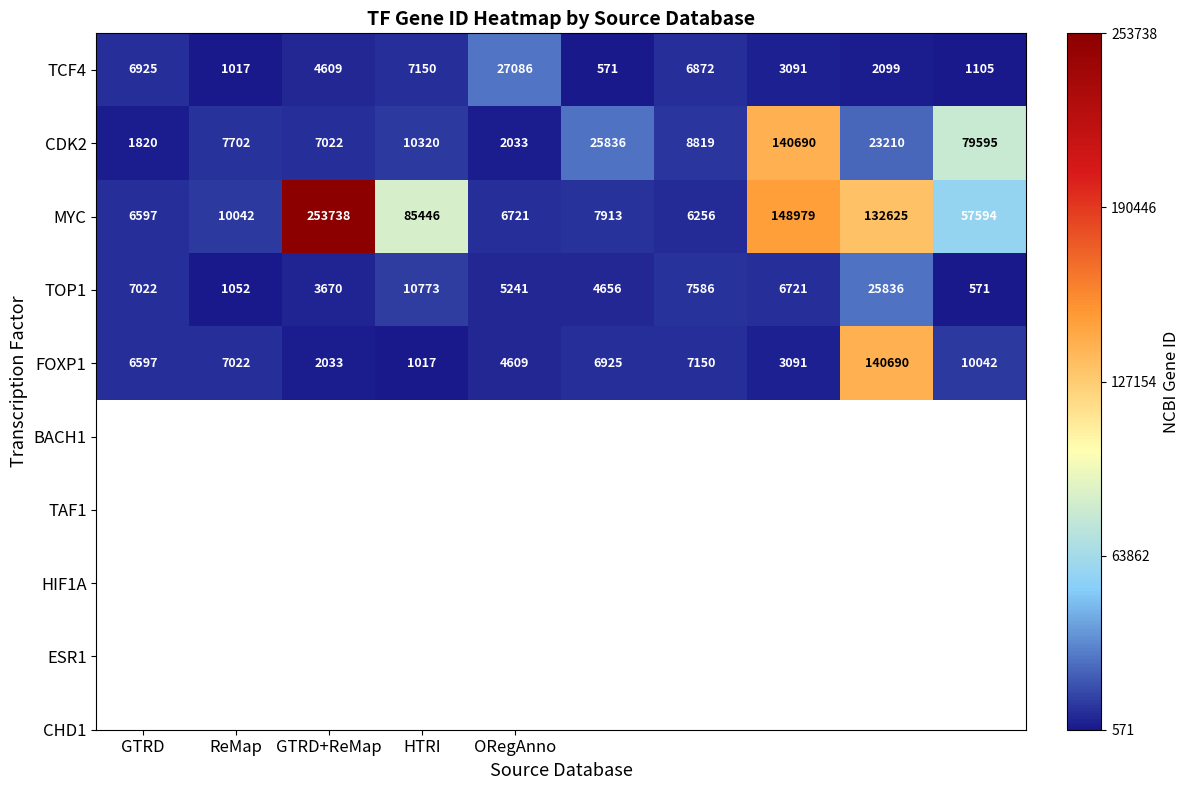

What is the average value of the CDK2 series?

30705